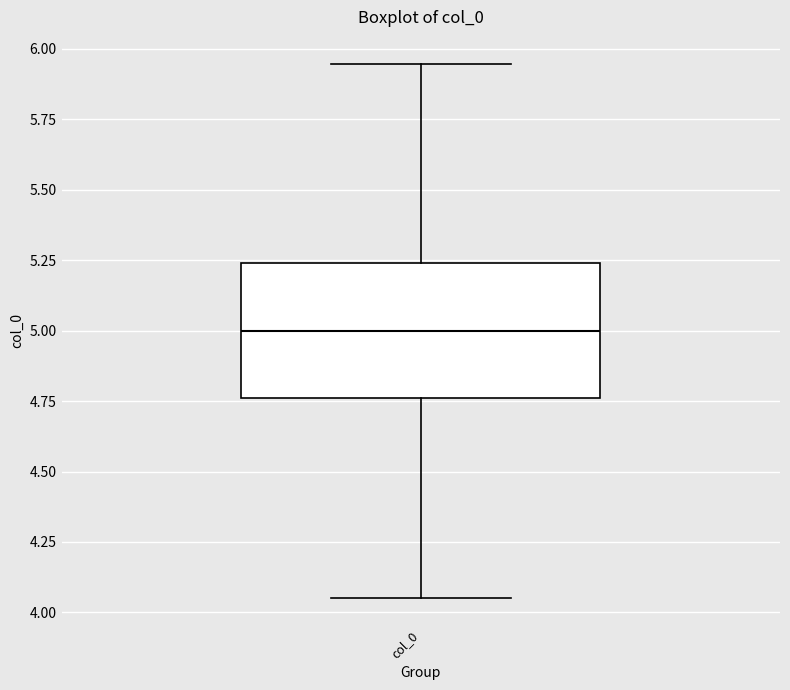

Read this box plot against the y-axis: the position of the median line, the range covered by the box, and the ends of both whiskers. The values are not printed on the chart, so give them approximately, as read against the axis.

median 5.00, box 4.75 to 5.25, whiskers 4.05 to 5.95